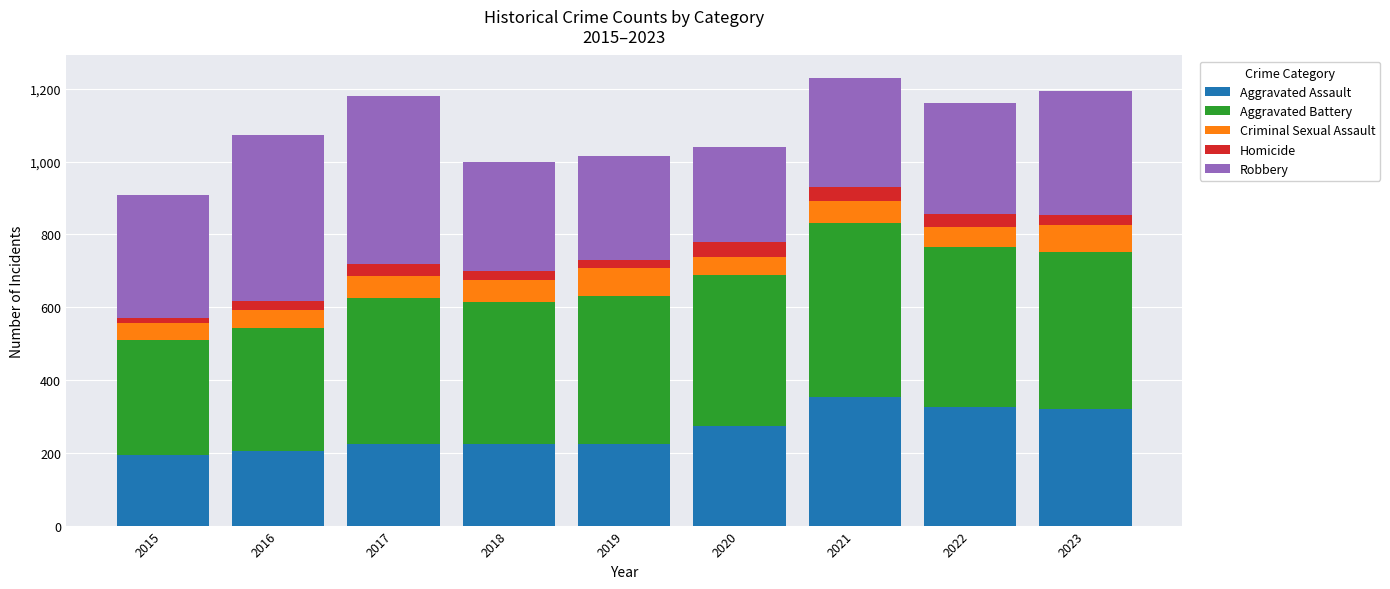

What is the minimum value for Aggravated Assault?

194